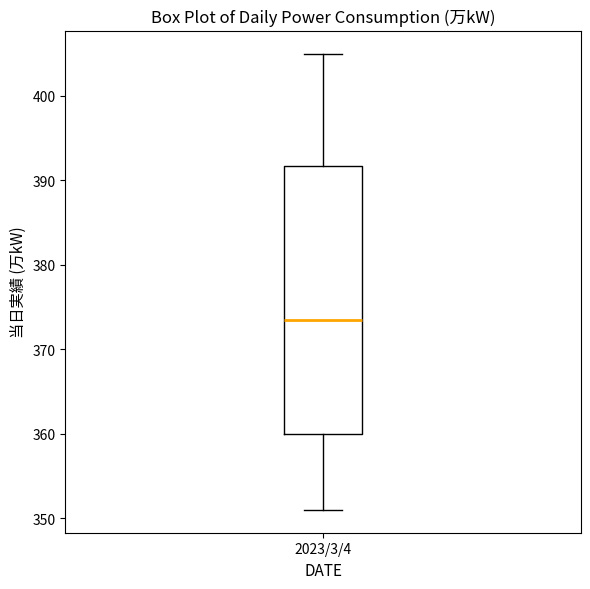

Where does the lower whisker of the box for 2023/3/4 end on the y-axis? The values are not printed on the chart, so give them approximately, as read against the axis.

351